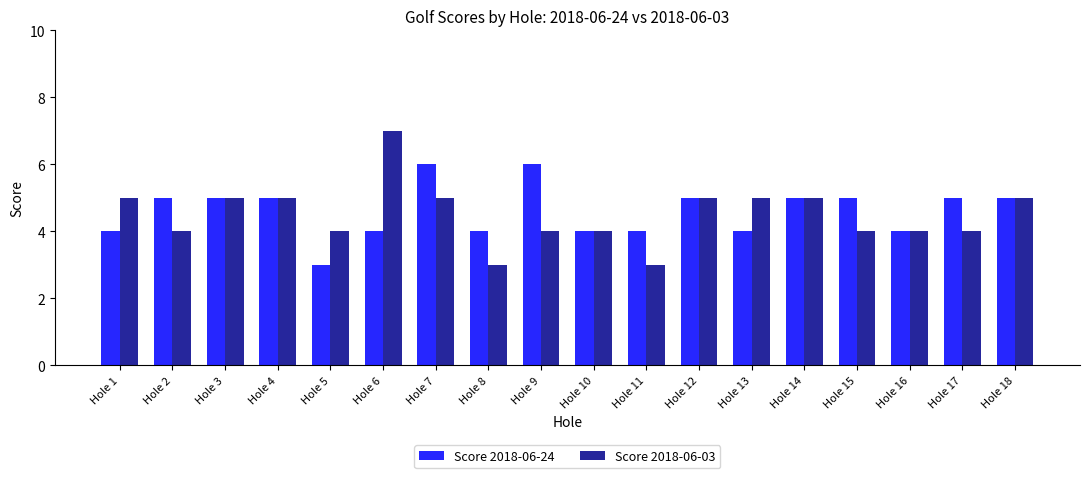

At Hole 13, list the series in order from smallest to largest.

Score 2018-06-24, Score 2018-06-03